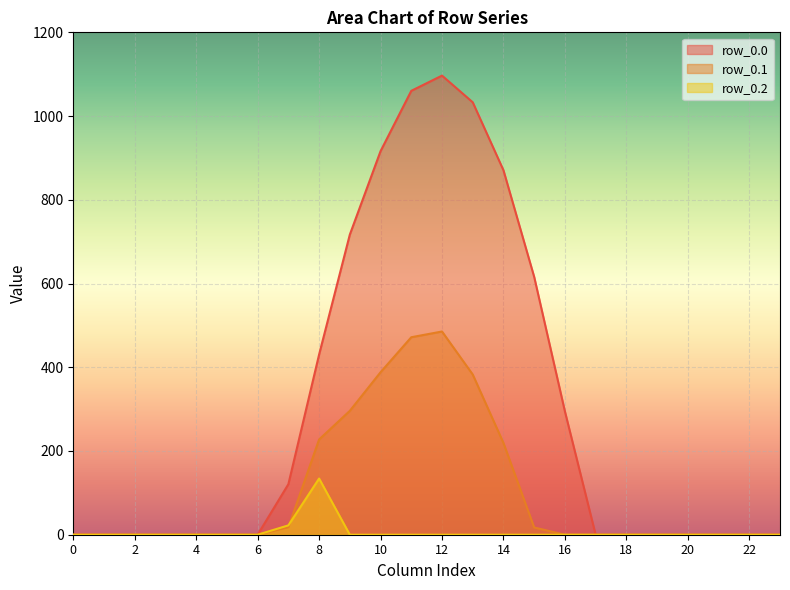

At 19, list the series in order from largest to smallest.

row_0.0, row_0.1, row_0.2